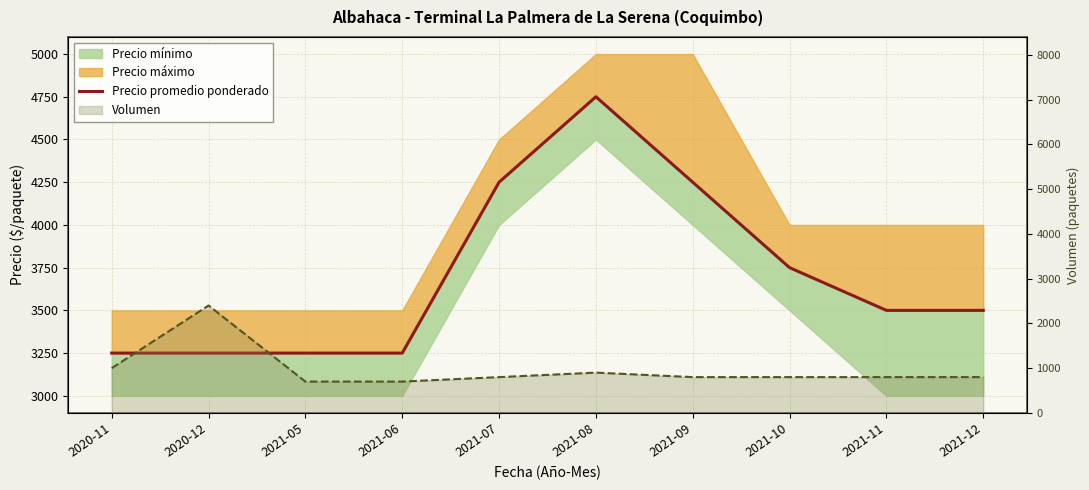

Where is the first local maximum for Volumen?

2020-12